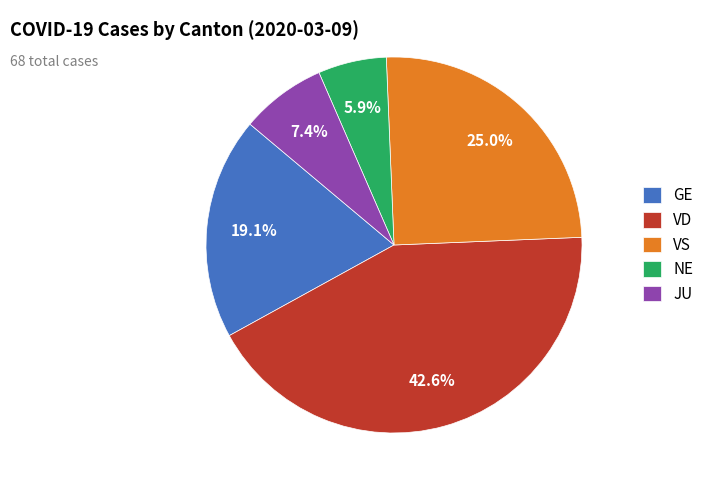

To the nearest percent, what percentage of the pie is VD?

43%